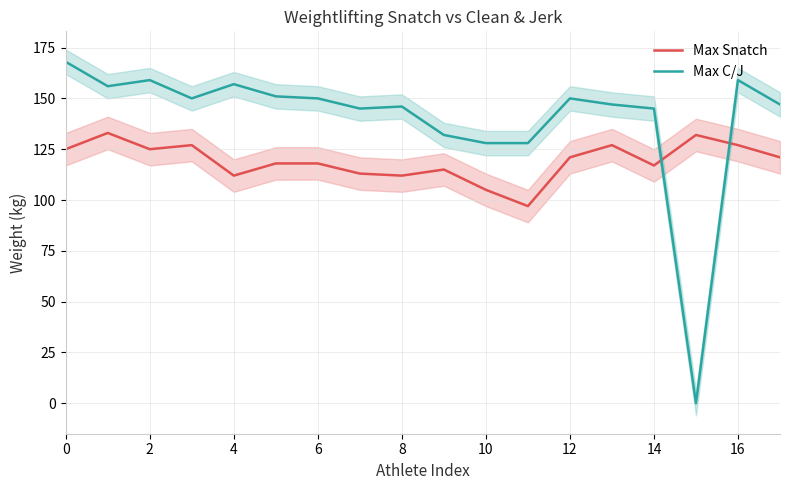

What is the maximum value for Max C/J?

168